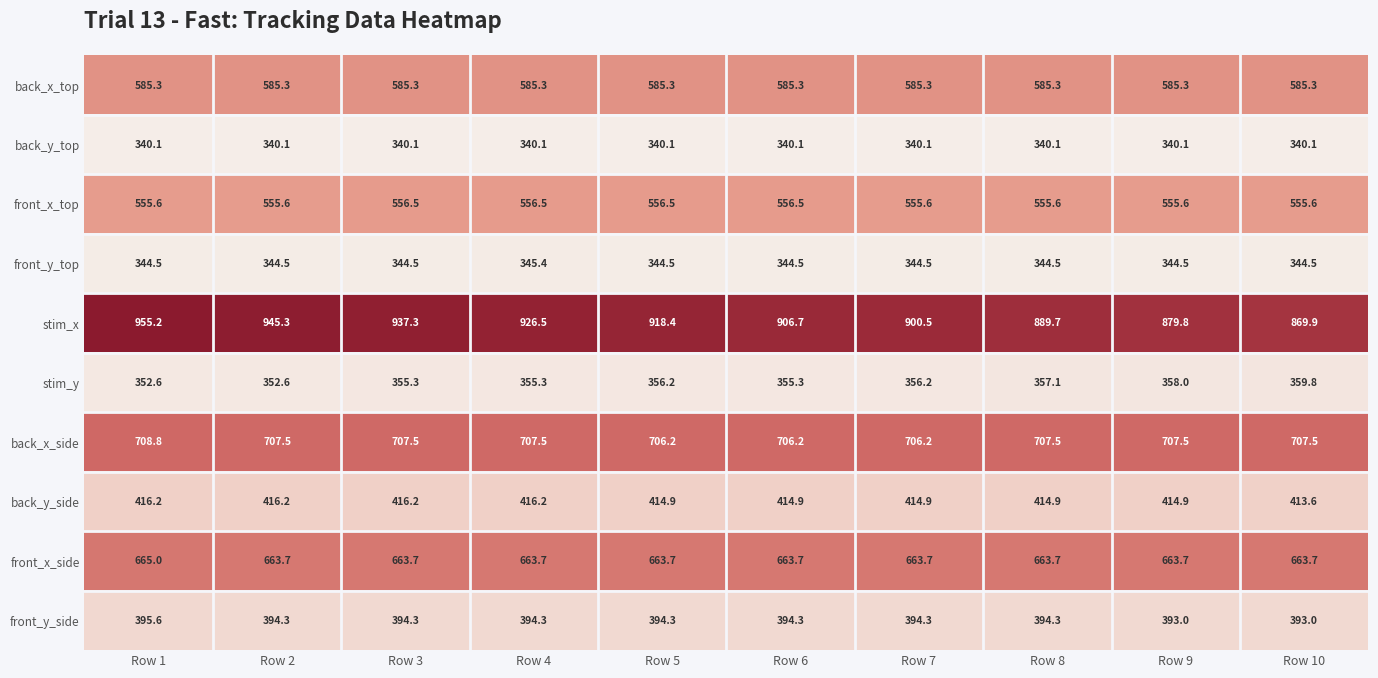

How many series are shown in this chart?

10